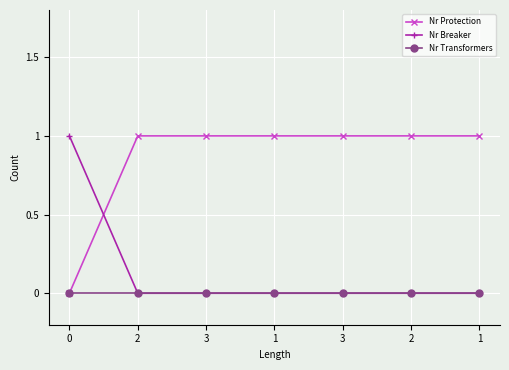

Does the chart have visible grid lines?

Yes